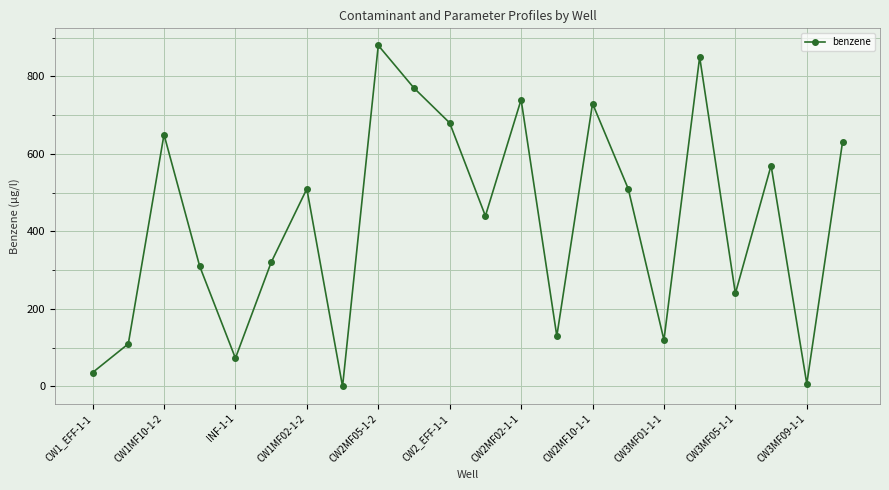

True or false: the data has more than 2 interior local peaks.

True